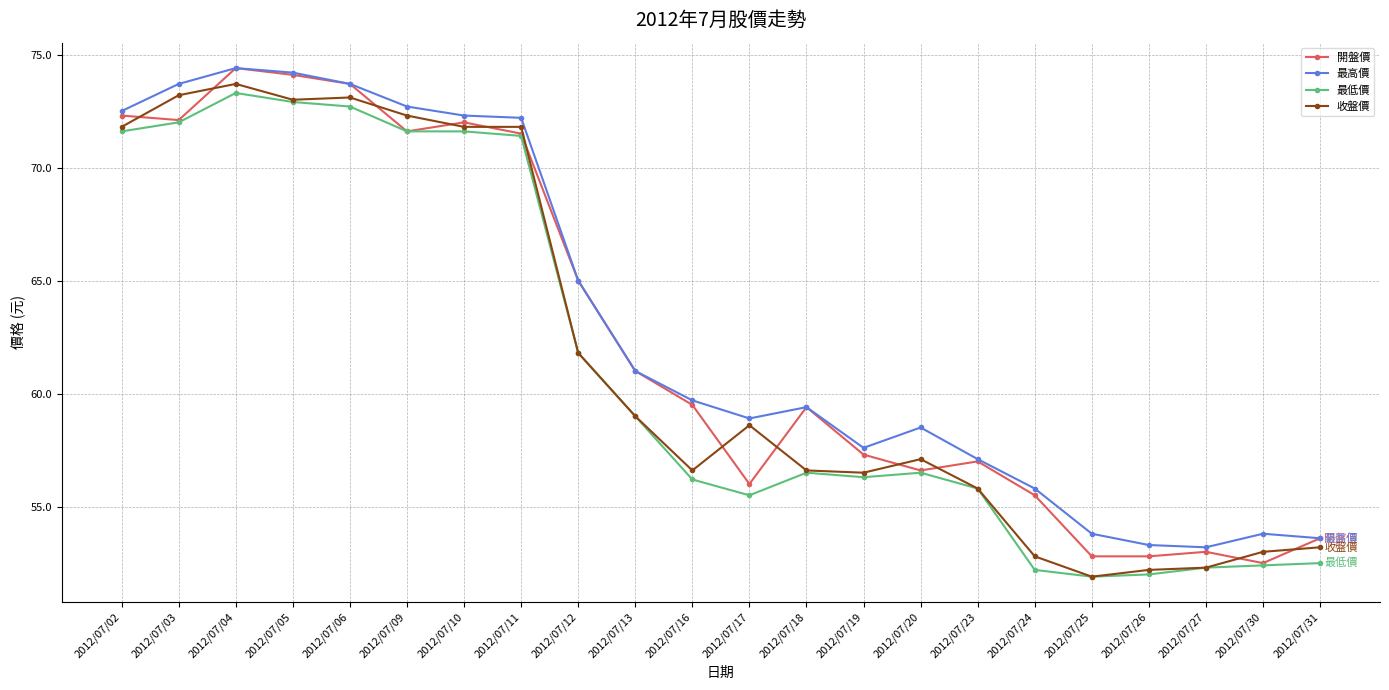

The 最高價 series shows 55.8 at 2012/07/24. True or false?

True